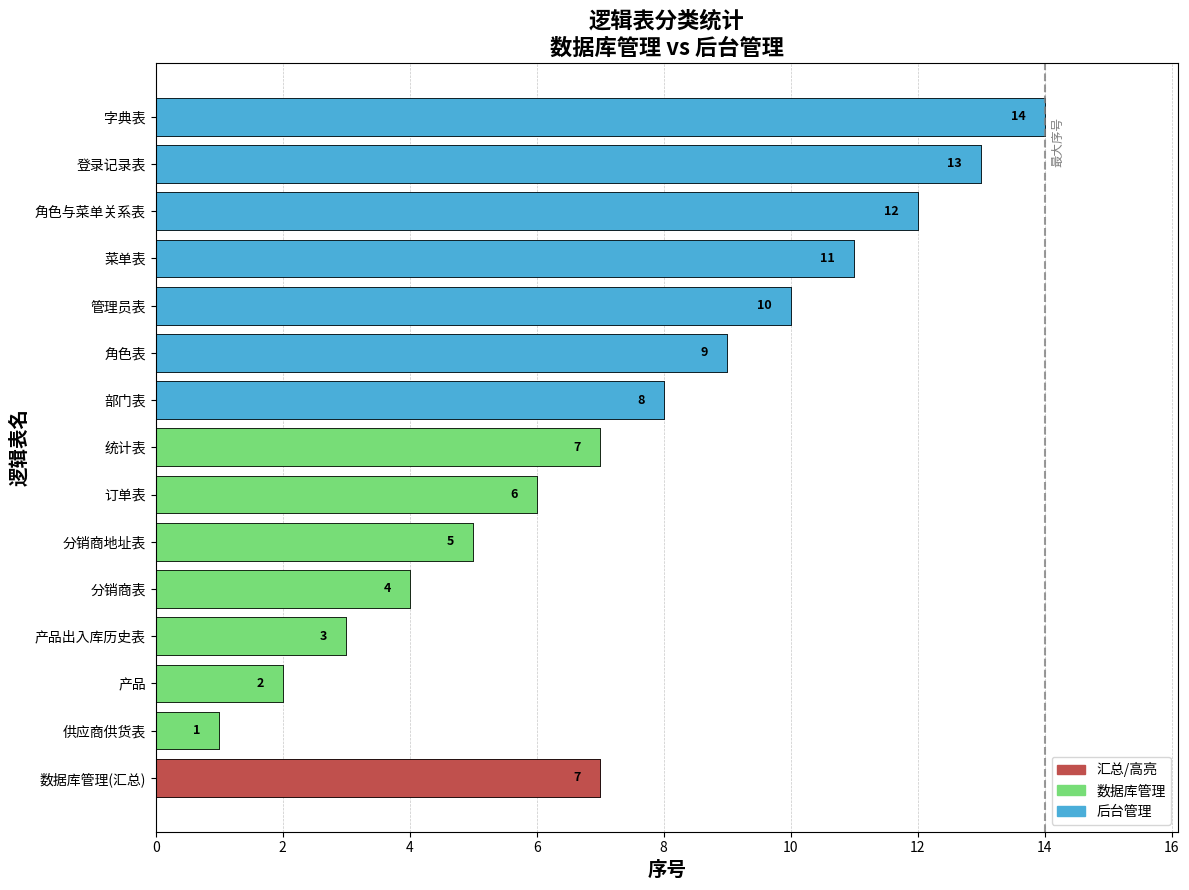

Which series has the largest total across all categories?

后台管理